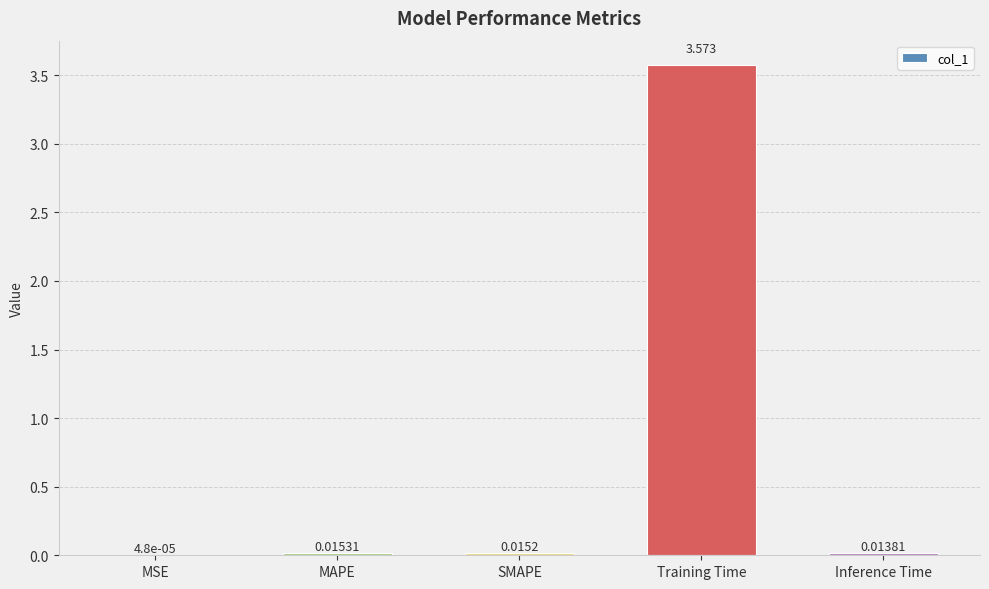

Which category has the highest value across all series?

Training Time